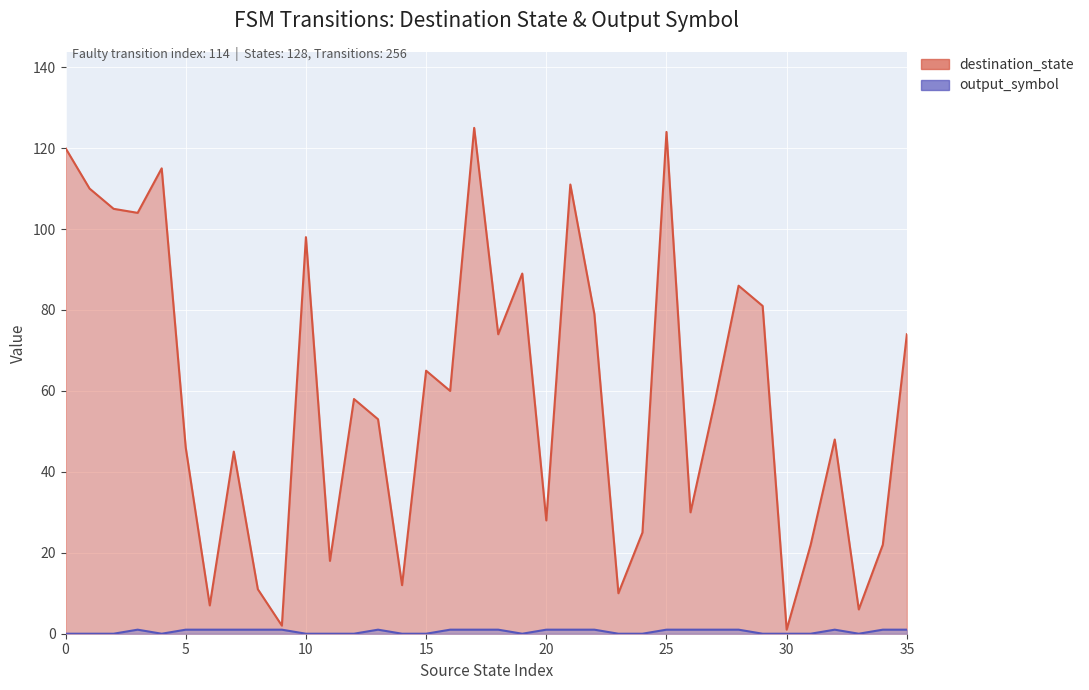

What is the maximum value shown in the chart?

125